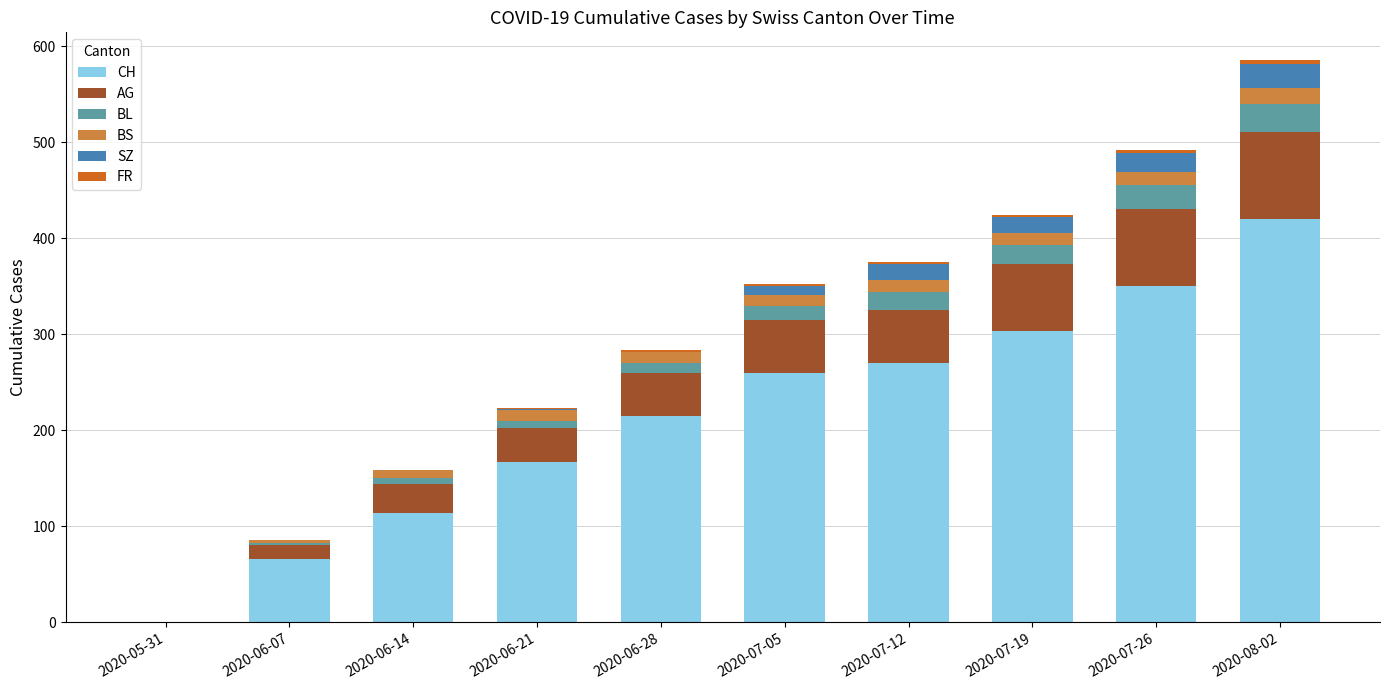

The value of CH at 2020-08-02 is 161. True or false?

False